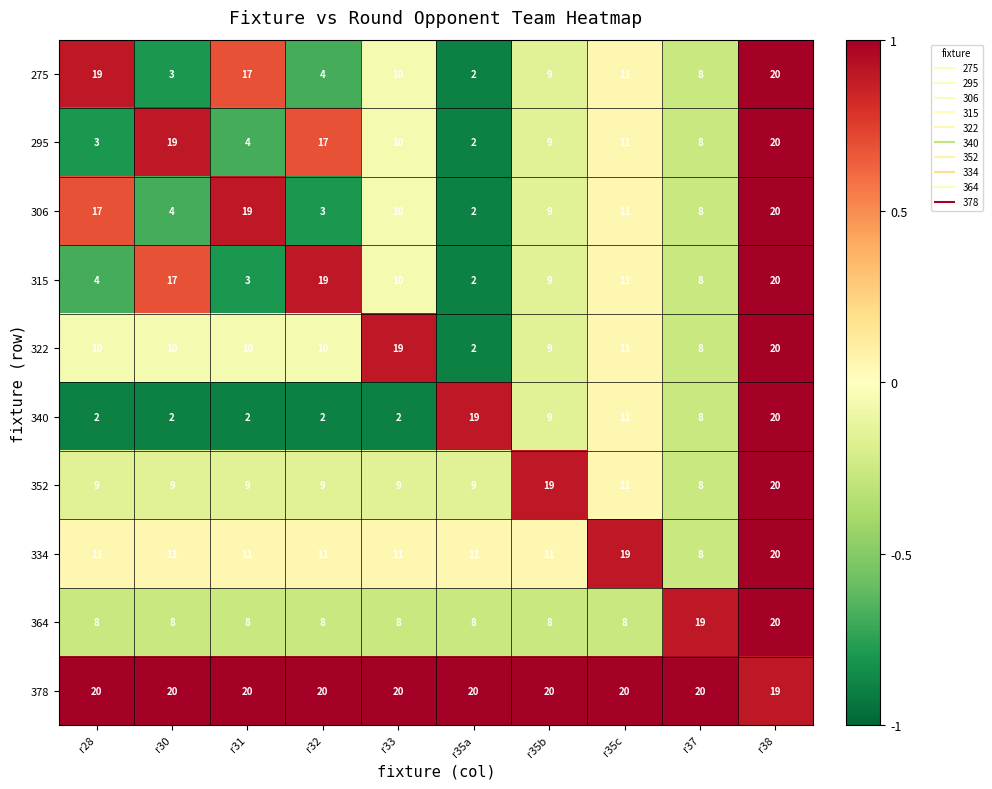

At which label does 340 reach its peak?

r38